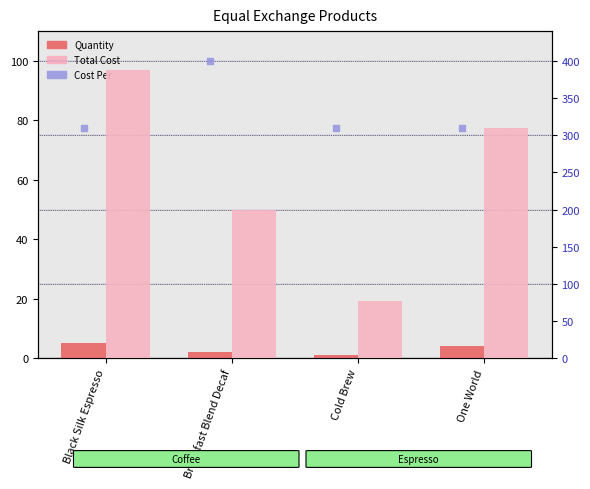

At how many categories does at least one series exceed 27?

4